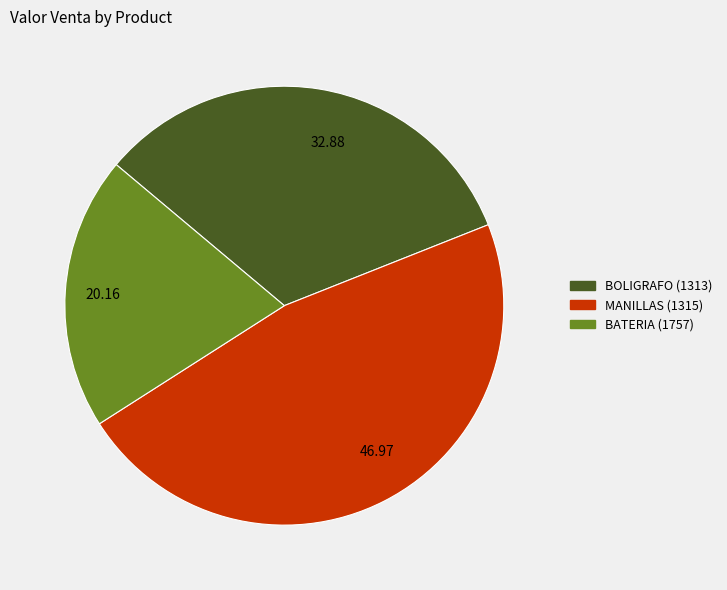

Which category has the biggest portion of the pie?

MANILLAS (1315)